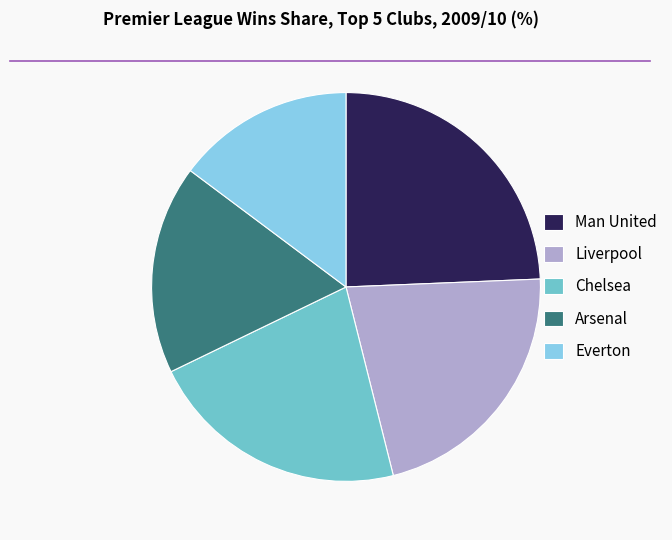

How many segments does this pie chart have?

5